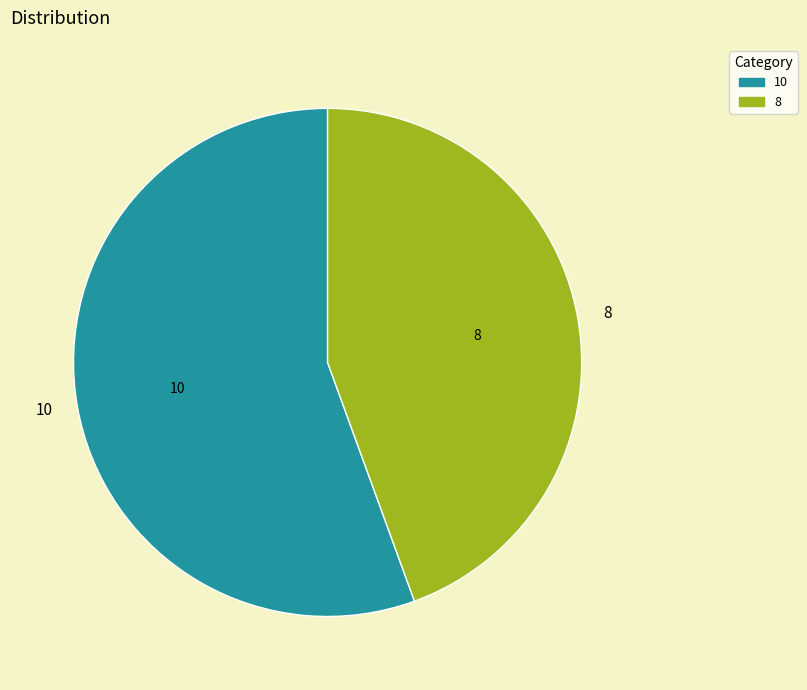

Approximately how many times larger is the value at 8 compared to 10?

0.8